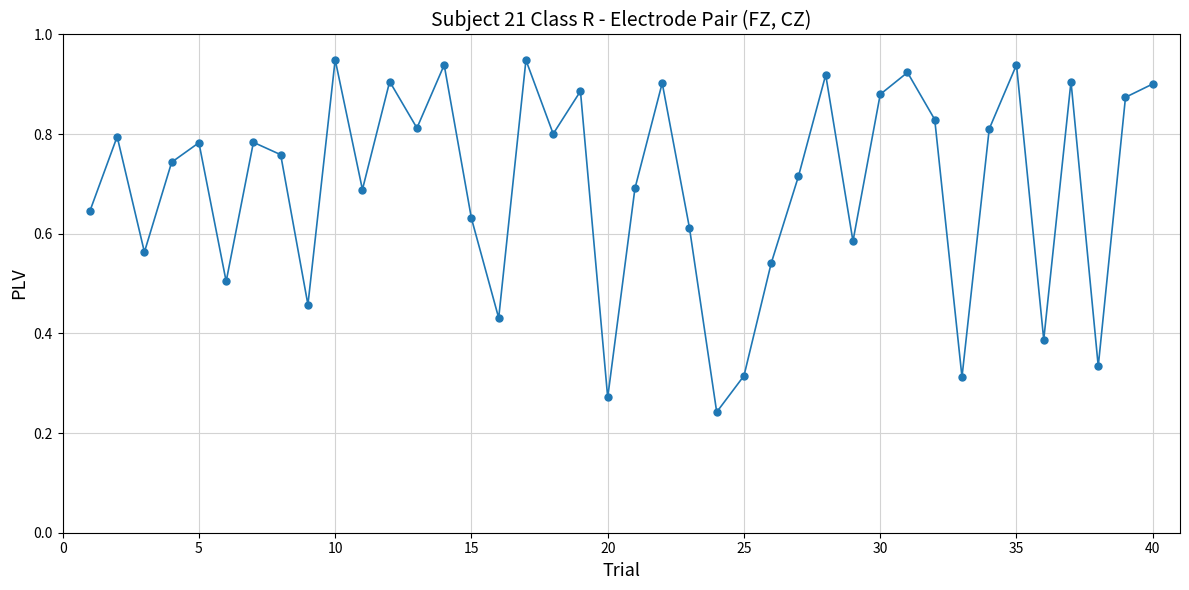

How many points are lower than both their immediate neighbors (excluding endpoints)?

13